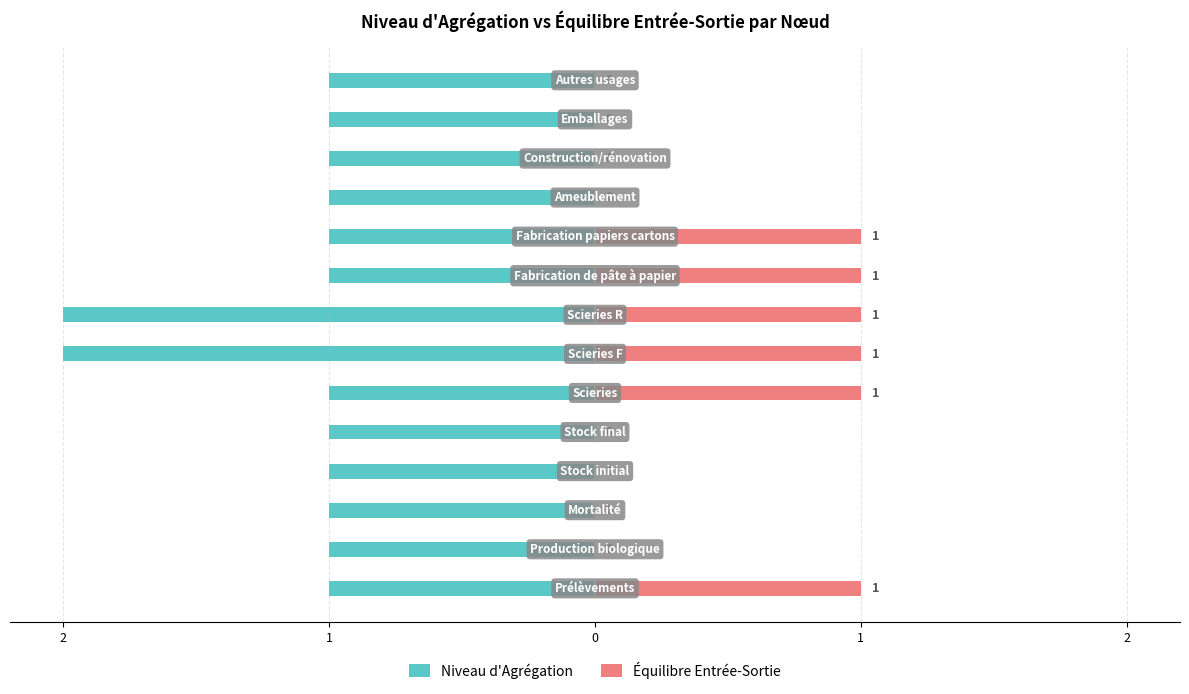

At 9, list the series in order from largest to smallest.

Équilibre Entrée-Sortie, Niveau d'Agrégation